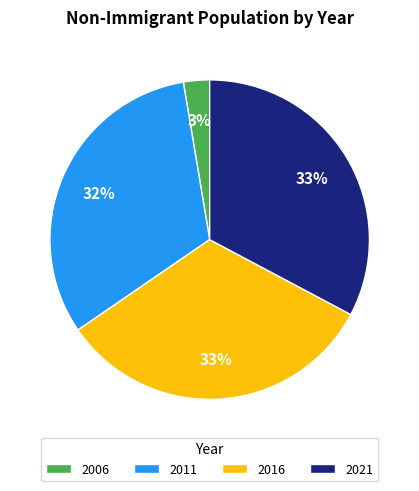

The 2021 slice represents 20% of the pie. True or false?

False